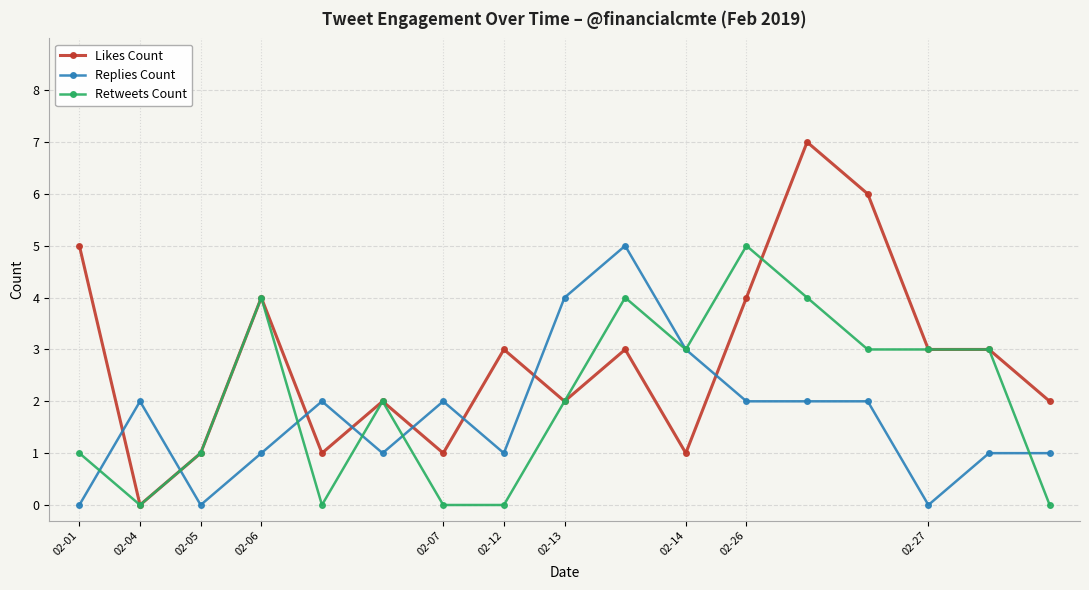

Which series has the largest range (max minus min)?

Likes Count